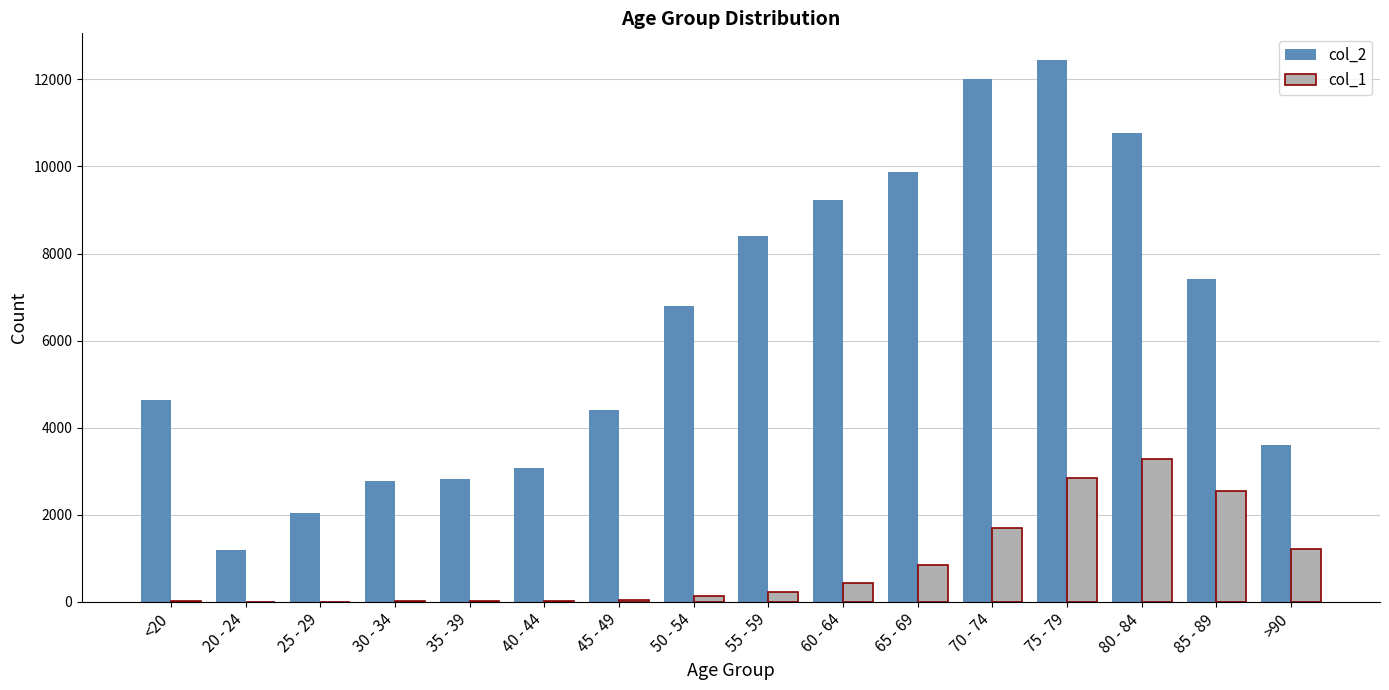

Which series has the largest range (max minus min)?

col_2